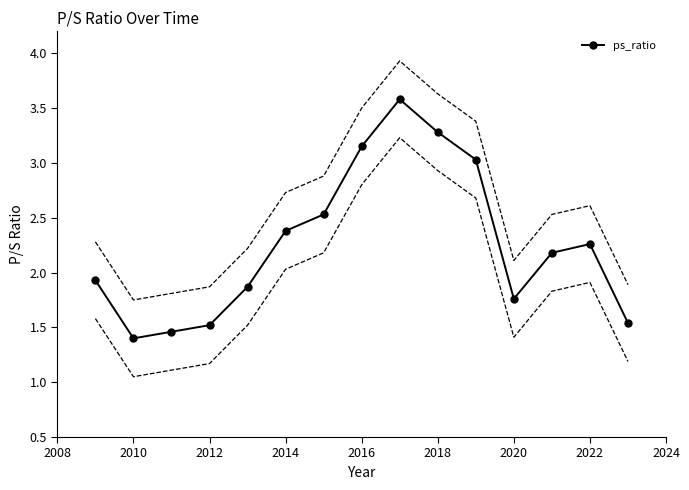

True or false: ps_ratio has a value of 2.2 at 2012.

False